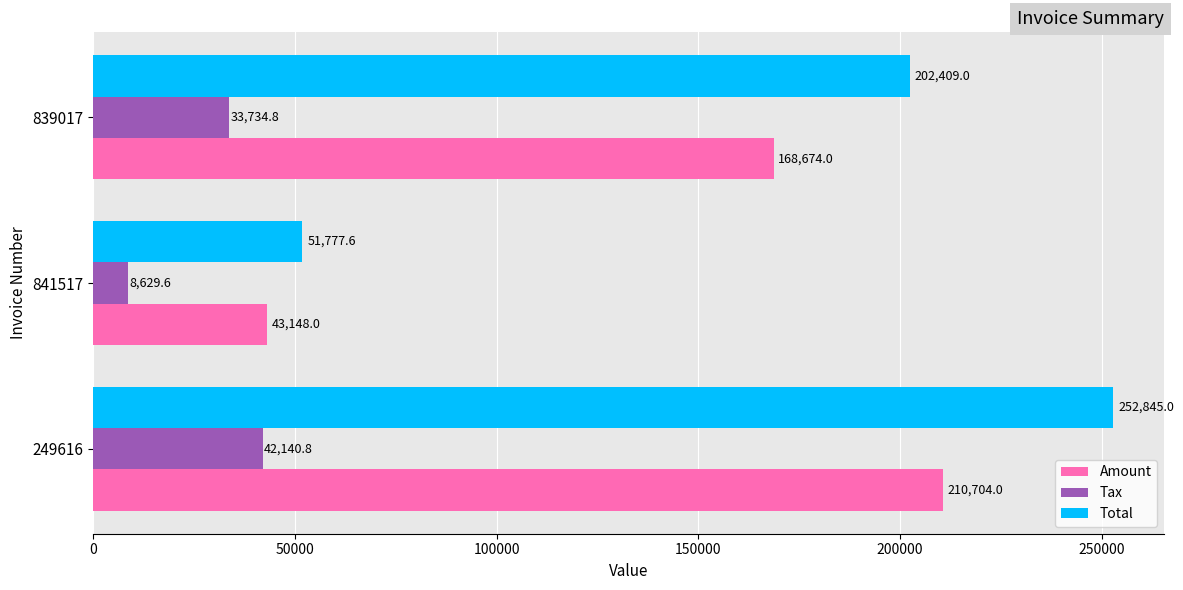

What is the difference between the maximum and second lowest values in the Total series?

50436.0